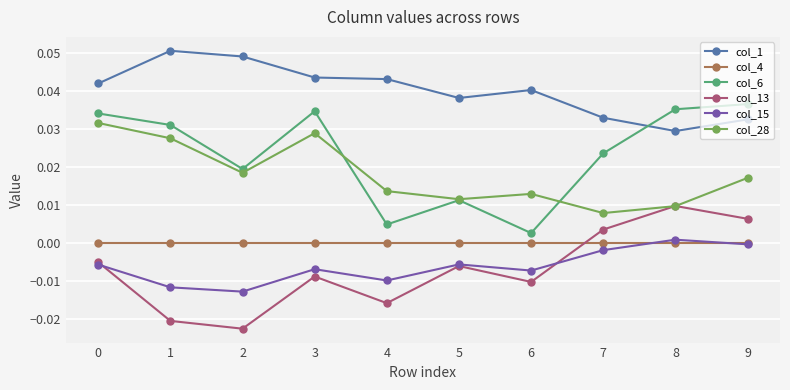

True or false: col_4 and col_28 cross at least once.

False